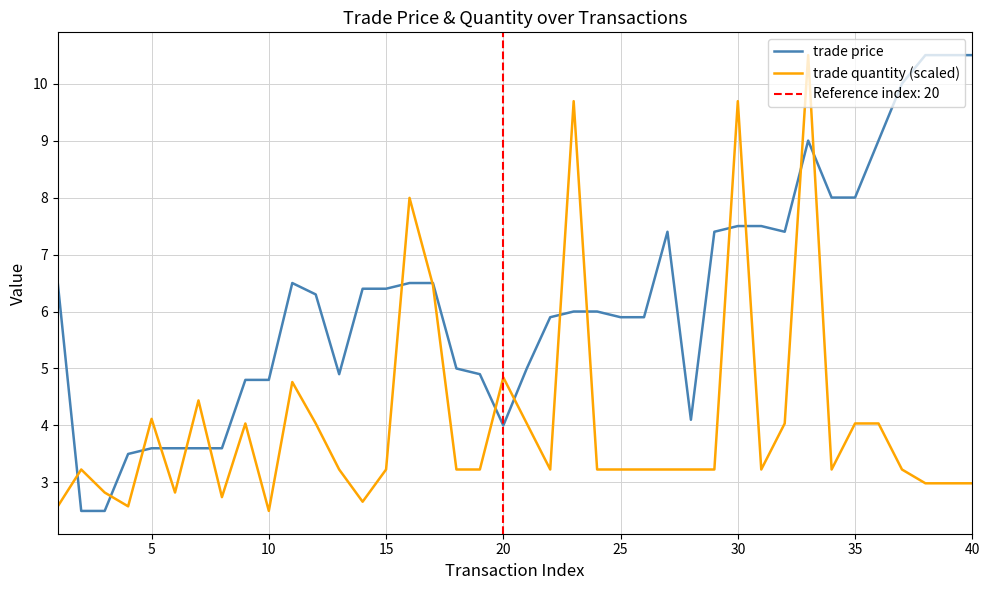

How many distinct data groups are displayed?

2